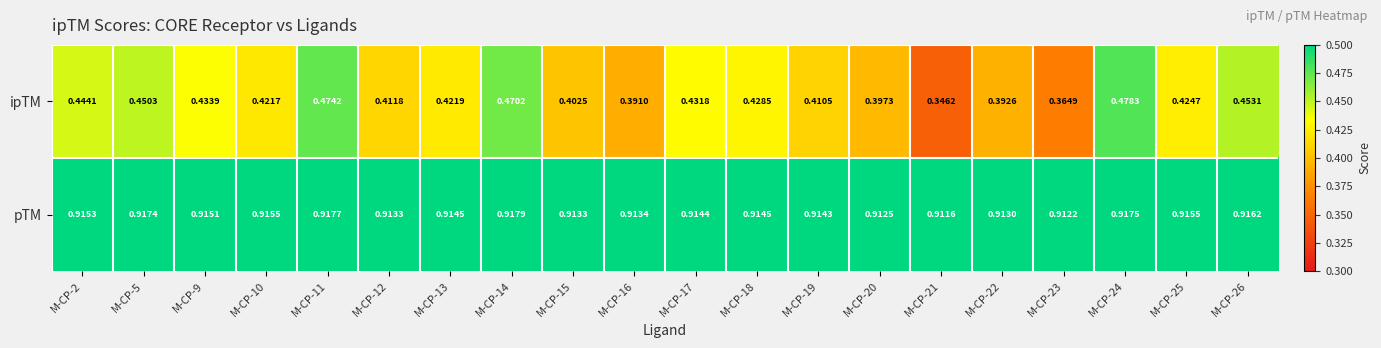

Rank the series by their maximum value, from highest to lowest.

pTM, ipTM